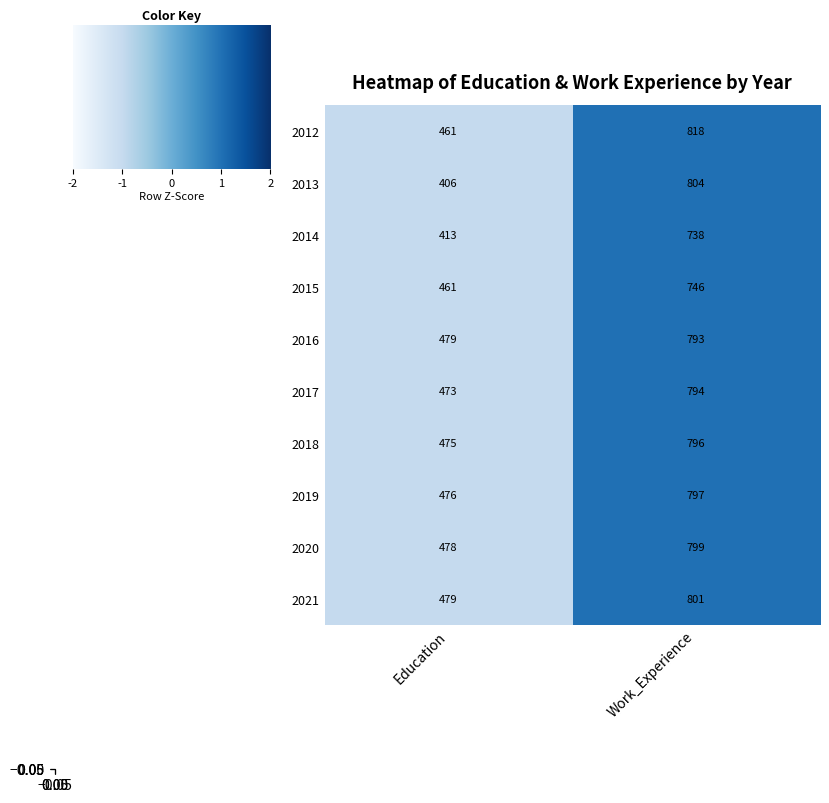

At which category does the chart reach its peak across all series?

Work_Experience